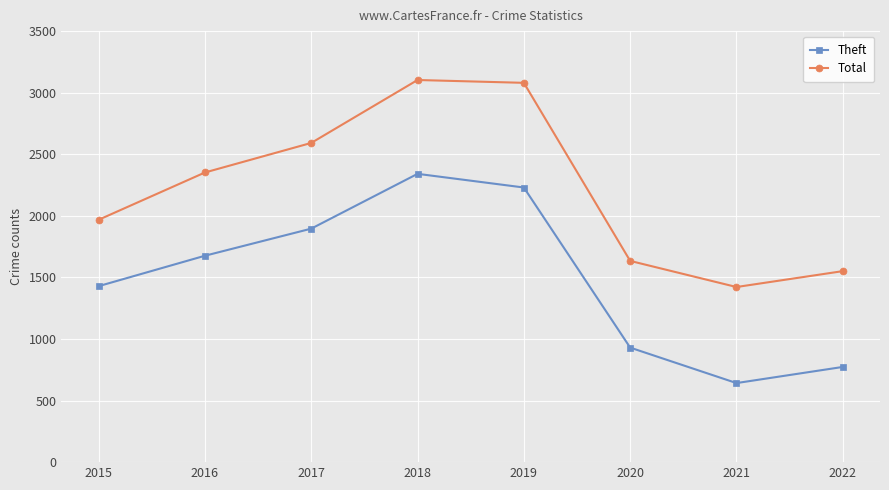

List the labels in order of Theft value, largest first.

2018, 2019, 2017, 2016, 2015, 2020, 2022, 2021